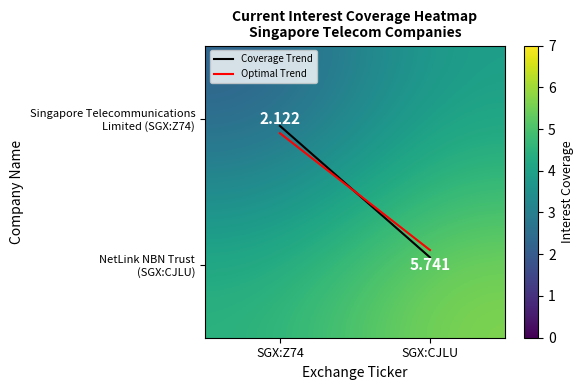

Which has a higher value, SGX:CJLU or SGX:Z74?

SGX:CJLU